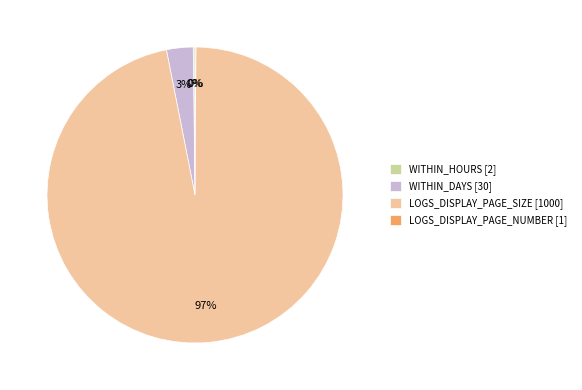

To the nearest percent, what is the average slice percentage?

25%